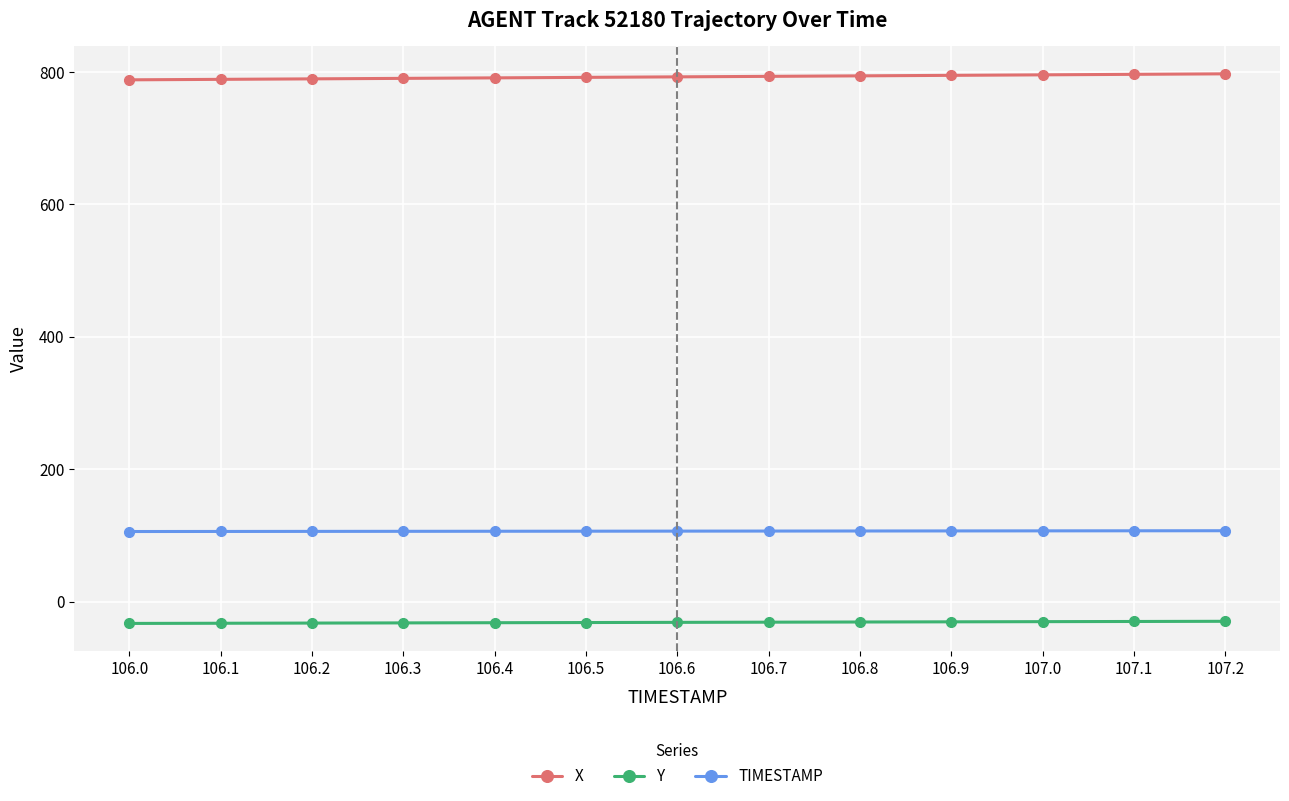

What is the spread (max minus min) of values at 106.4?

822.7